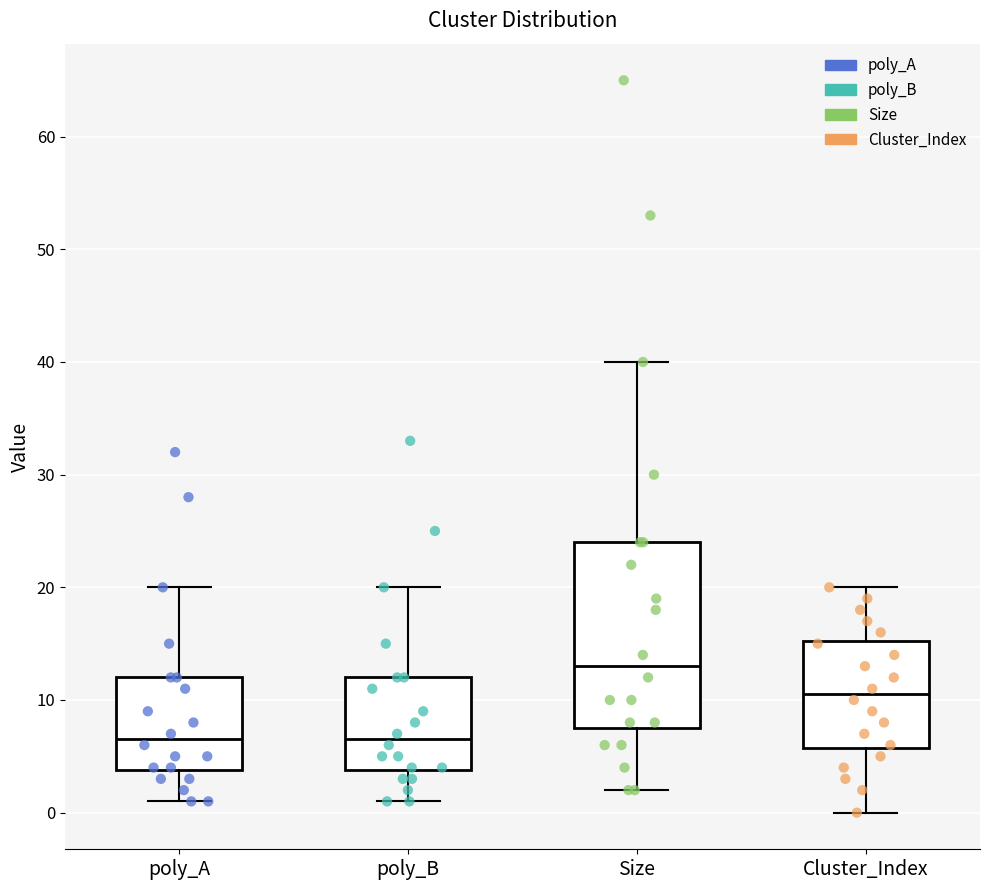

Which box is the tallest, from its lower edge to its upper edge?

Size